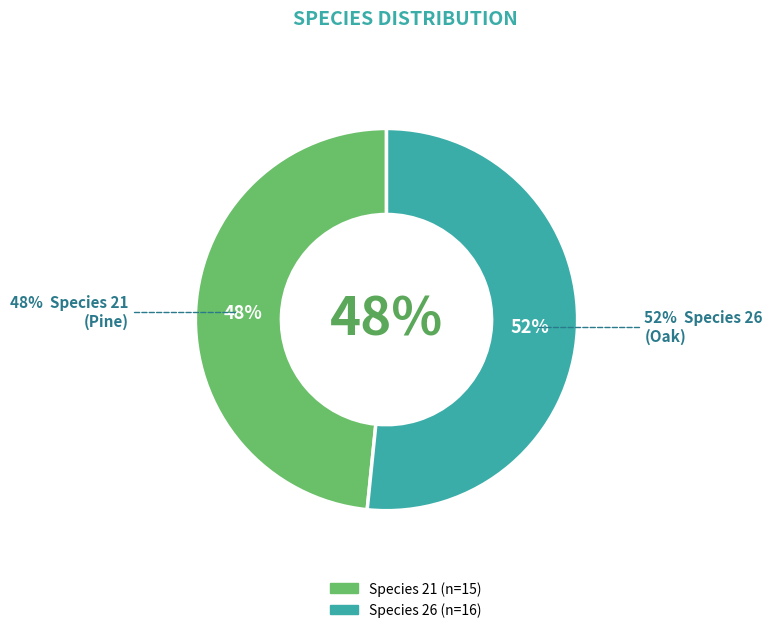

To the nearest percent, what is the difference between the largest and smallest slice percentages?

3%